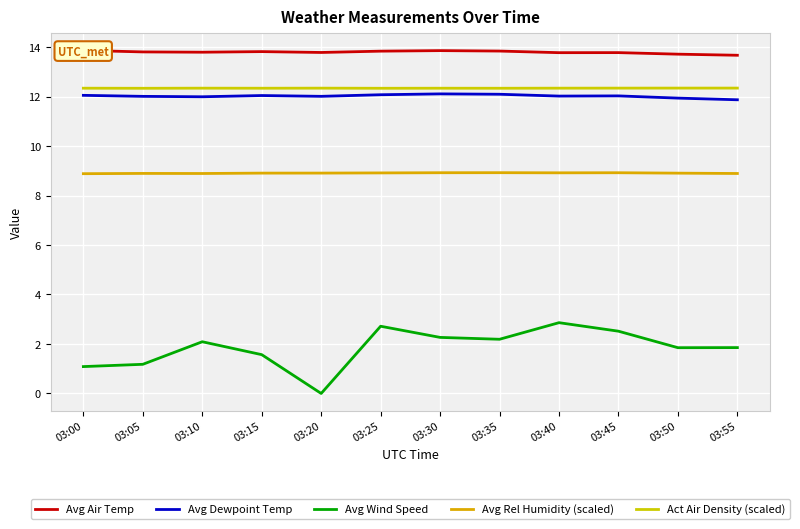

At 03:10, list the series in order from smallest to largest.

Avg Wind Speed, Avg Rel Humidity (scaled), Avg Dewpoint Temp, Act Air Density (scaled), Avg Air Temp